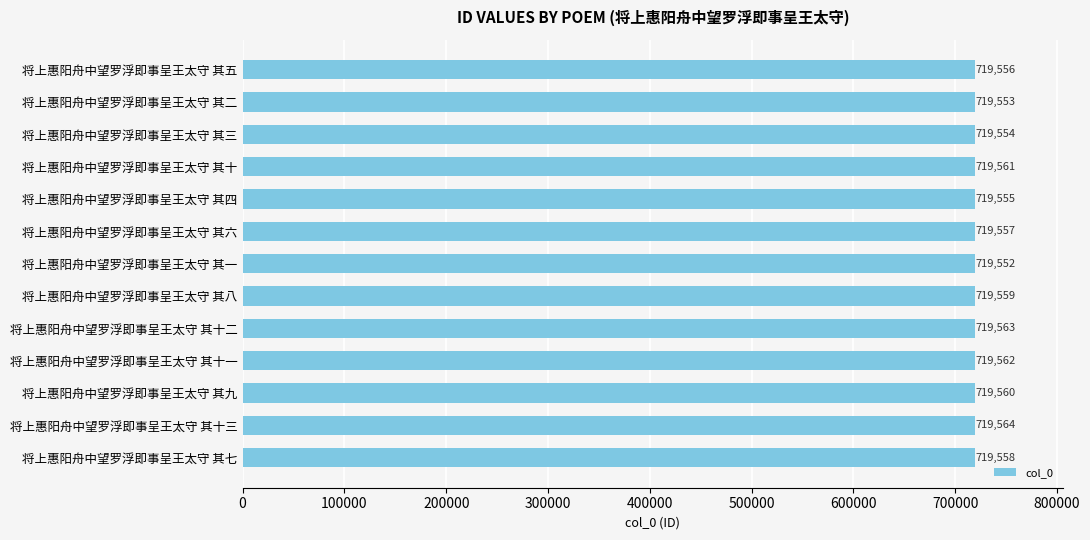

Are the bars grouped side by side (vs. stacked)?

No